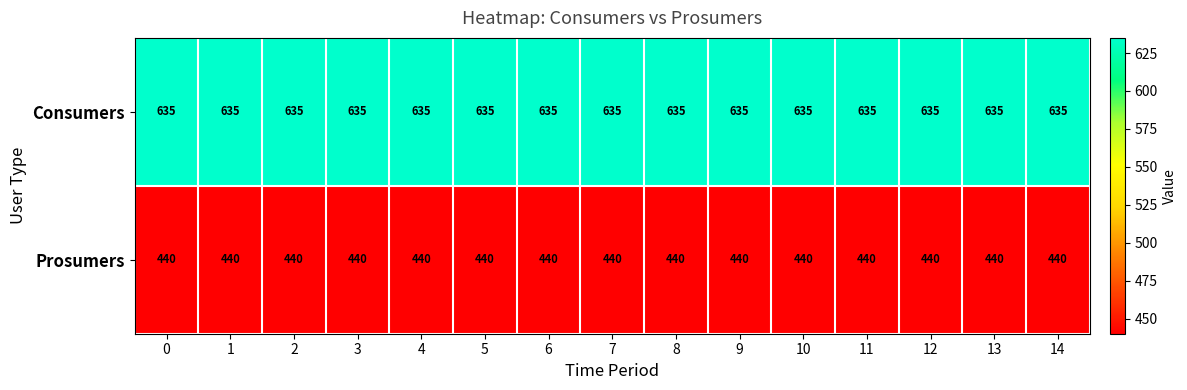

What is the smallest value displayed?

440